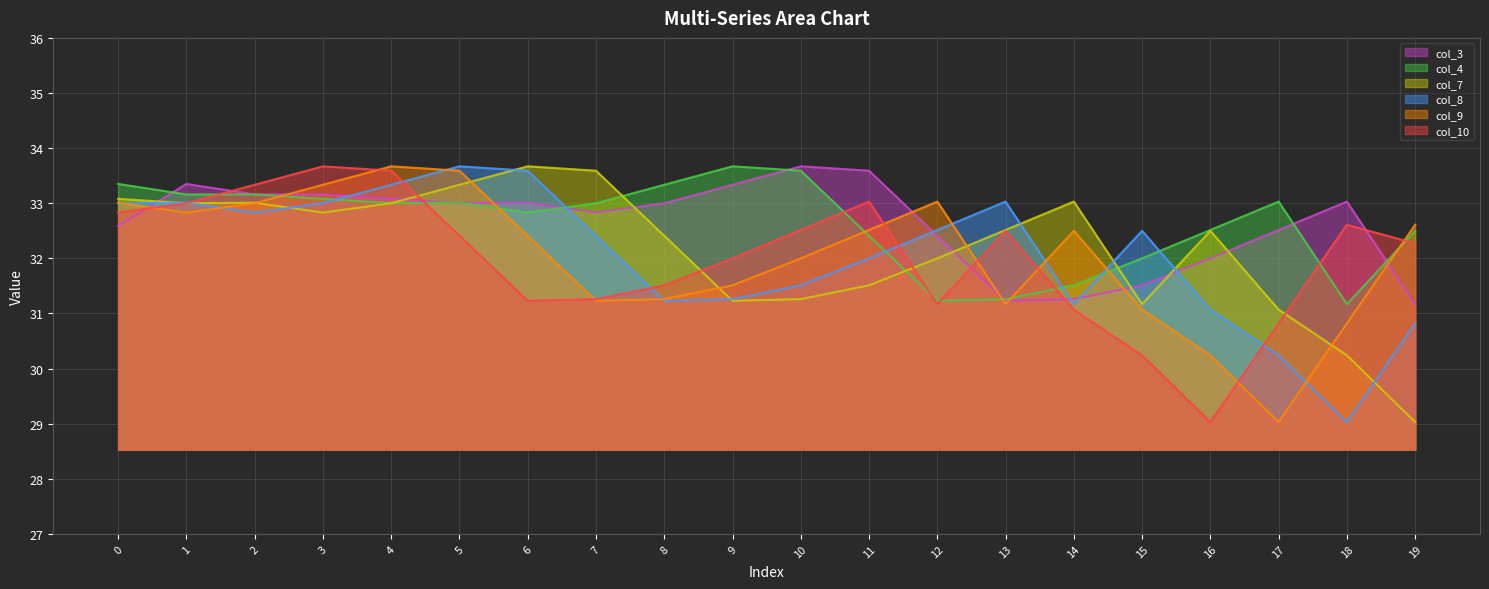

Reading left to right, what are all the values shown in this chart?

col_3: 32.6	33.4	33.2	33.2	33.1	33.0	33.0	32.8	33.0	33.3	33.7	33.6	32.4	31.2	31.3	31.5	32.0	32.5	33.0	31.2
col_4: 33.4	33.2	33.2	33.1	33.0	33.0	32.8	33.0	33.3	33.7	33.6	32.4	31.2	31.3	31.5	32.0	32.5	33.0	31.2	32.5
col_7: 33.1	33.0	33.0	32.8	33.0	33.3	33.7	33.6	32.4	31.2	31.3	31.5	32.0	32.5	33.0	31.2	32.5	31.1	30.2	29.0
col_8: 33.0	33.0	32.8	33.0	33.3	33.7	33.6	32.4	31.2	31.3	31.5	32.0	32.5	33.0	31.2	32.5	31.1	30.2	29.0	30.8
col_9: 33.0	32.8	33.0	33.3	33.7	33.6	32.4	31.2	31.3	31.5	32.0	32.5	33.0	31.2	32.5	31.1	30.2	29.0	30.8	32.6
col_10: 32.8	33.0	33.3	33.7	33.6	32.4	31.2	31.3	31.5	32.0	32.5	33.0	31.2	32.5	31.1	30.2	29.0	30.8	32.6	32.3